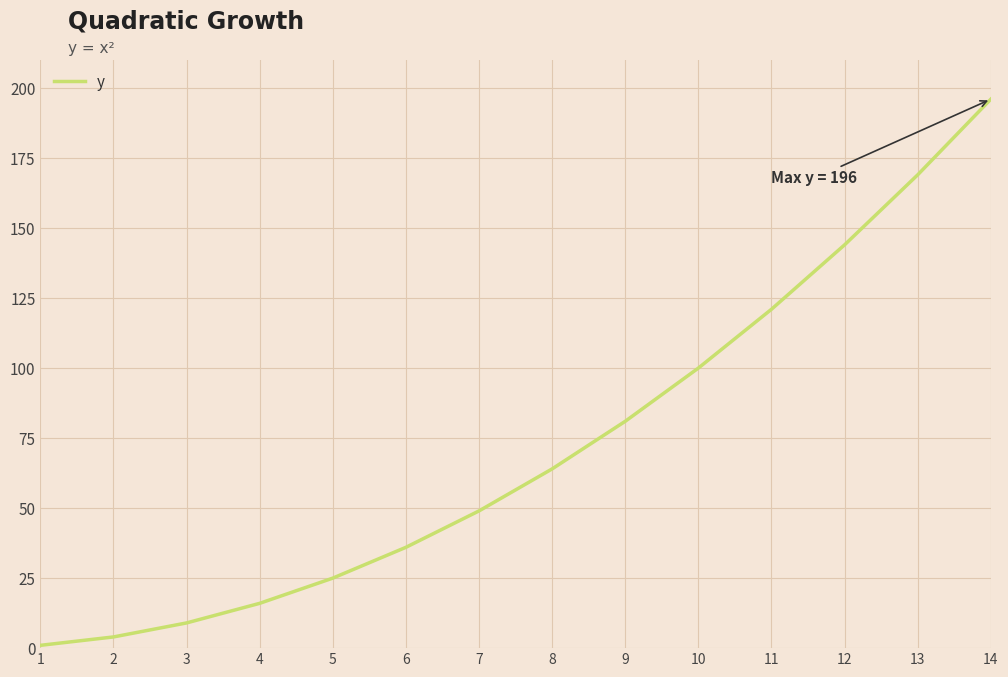

What is the difference between the maximum and minimum values?

195